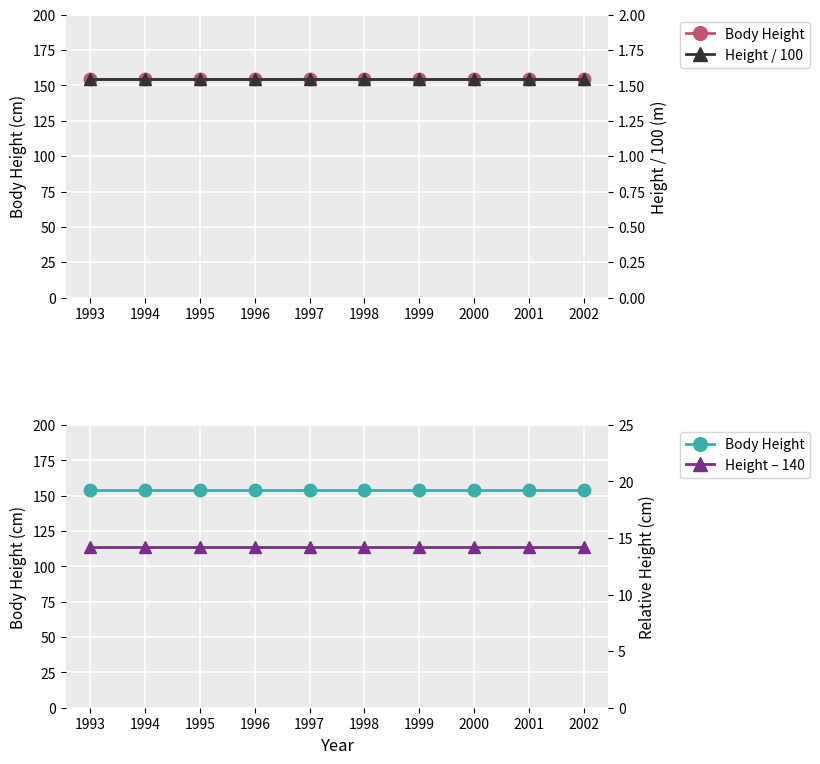

What is the value of the Body Height point at the 5th from the left?

154.2